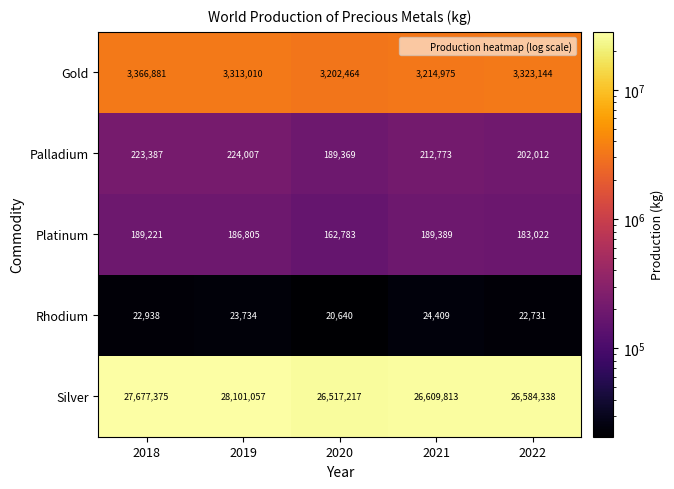

What is the difference between the Silver values at 2018 and 2022?

1093037